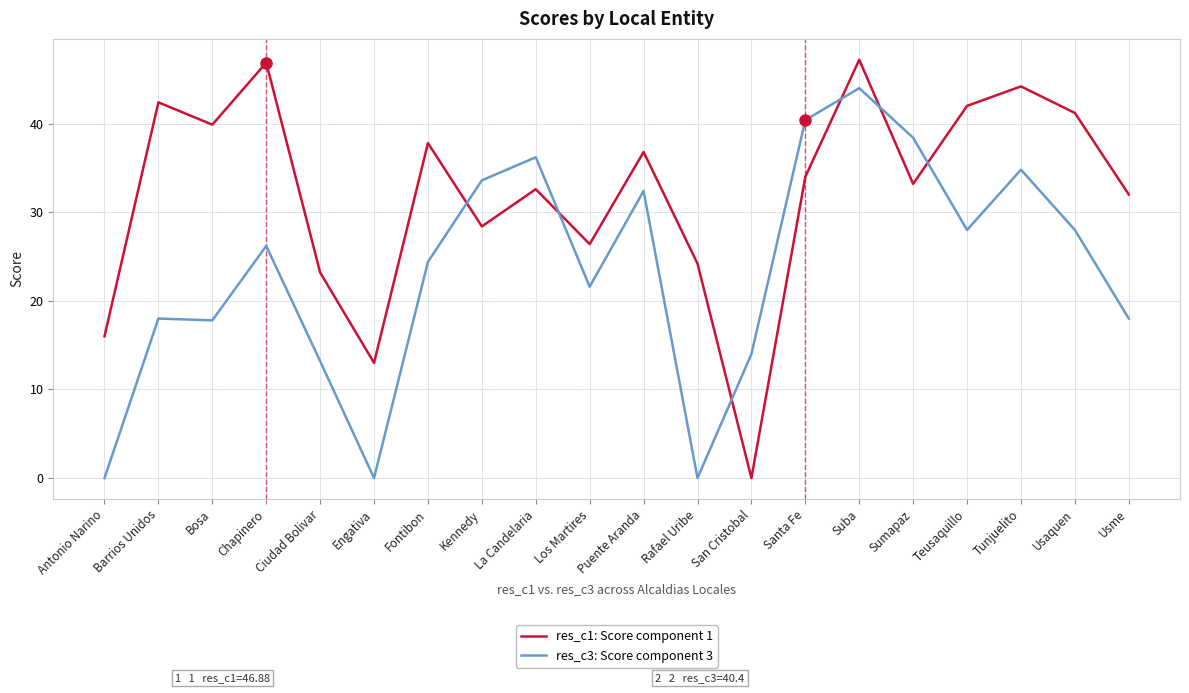

What position from the left is Suba?

15